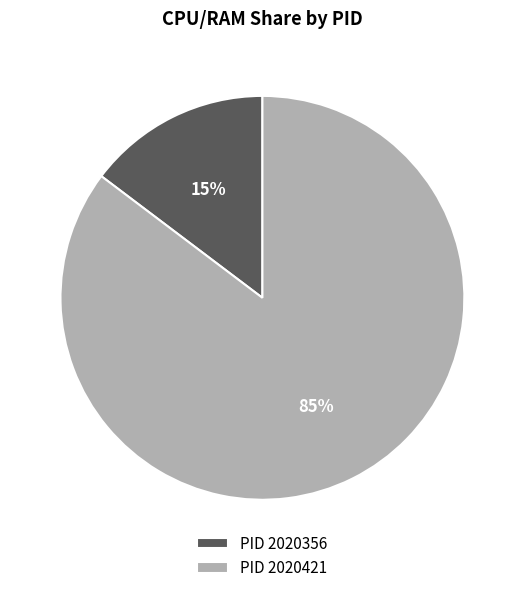

Does PID 2020356 account for over 50% of the chart?

No